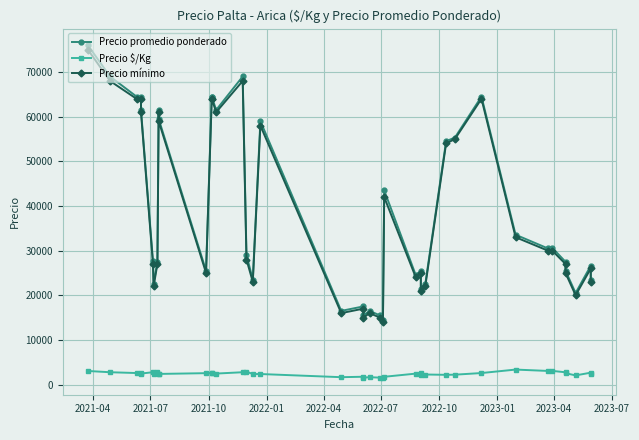

What is the highest value of the Precio mínimo series?

75000